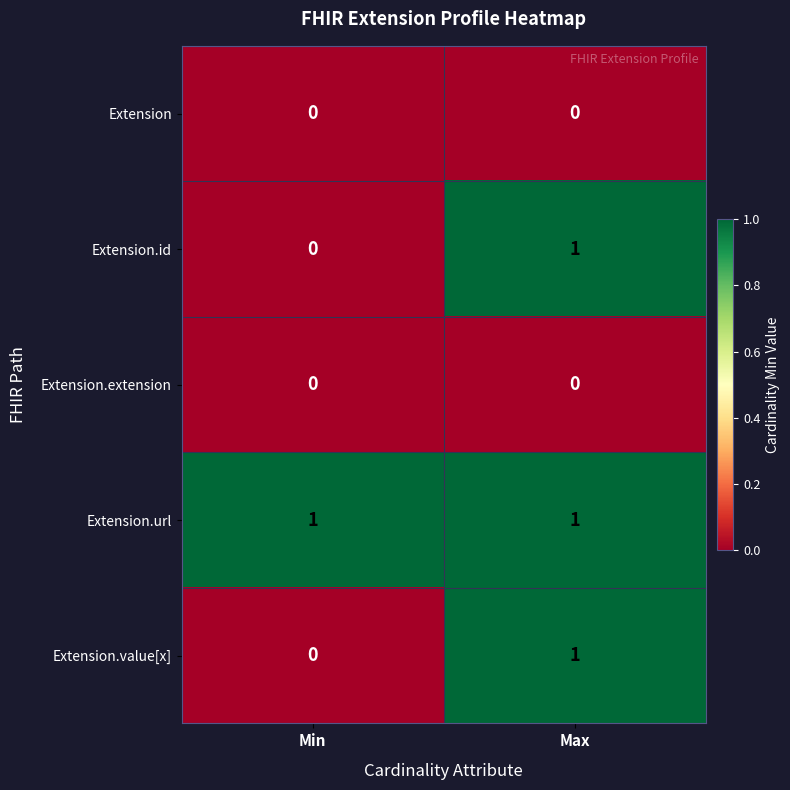

Reading right to left, list all the values displayed in this chart.

Extension: Max=0	Min=0
Extension.id: Max=1	Min=0
Extension.extension: Max=0	Min=0
Extension.url: Max=1	Min=1
Extension.value[x]: Max=1	Min=0